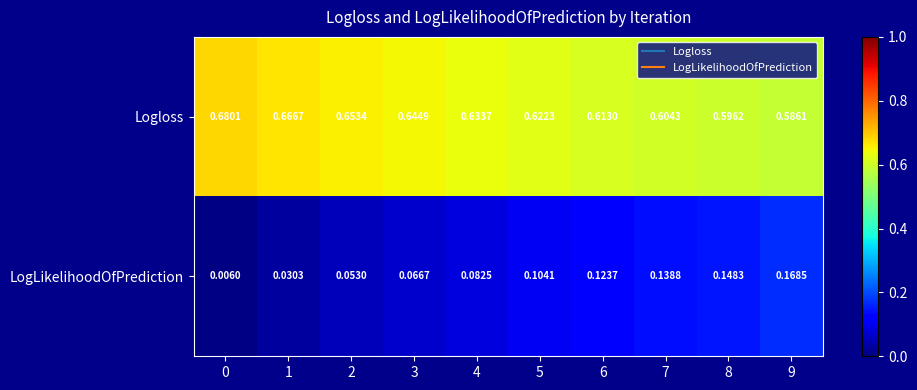

List the series in order of their peak value, highest first.

Logloss, LogLikelihoodOfPrediction